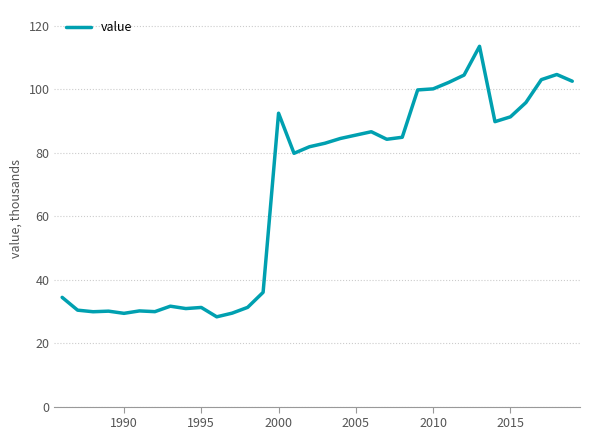

What is the smallest value displayed?

28.3